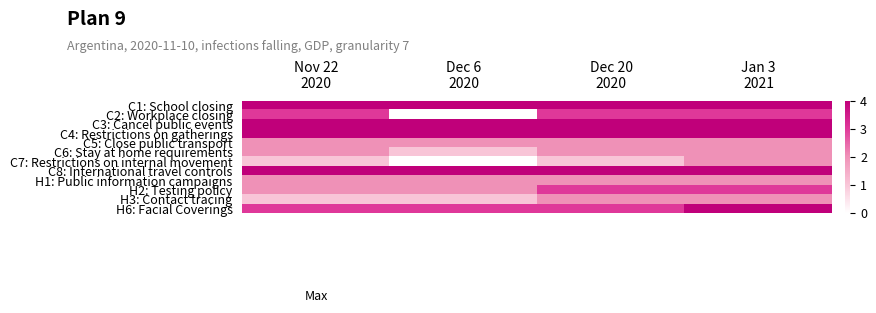

What is the spread (max minus min) of values at Dec 6
2020?

4